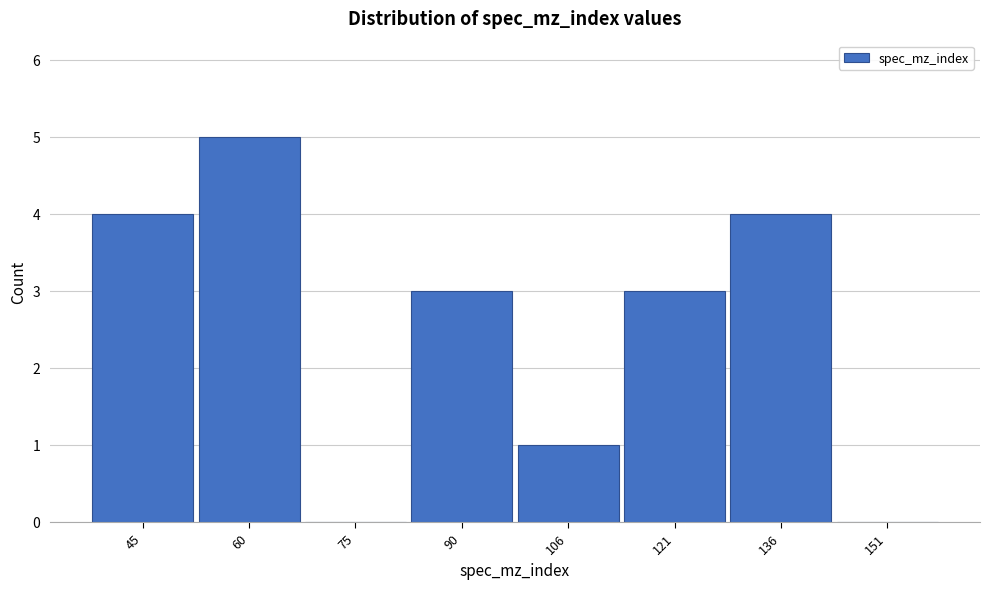

Reading left to right, what are all the values shown in this chart?

45=4	60=5	75=0	90=3	106=1	121=3	136=4	151=0